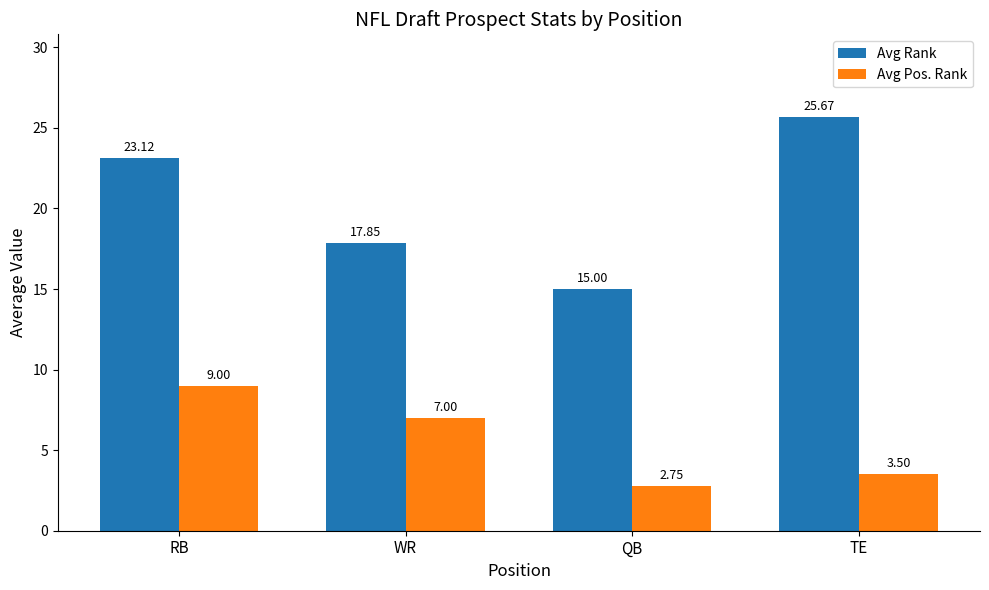

What is the total value across all series at RB?

32.1